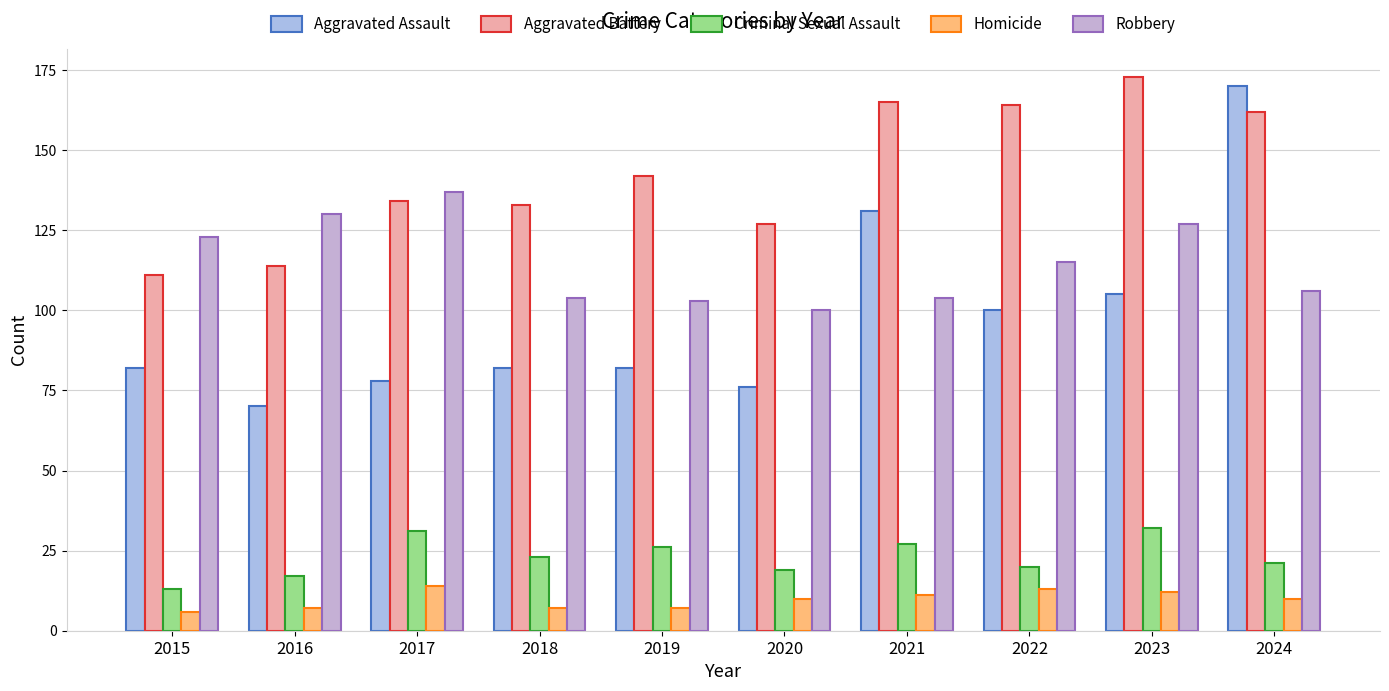

Reading left to right, extract all data points from this chart.

Aggravated Assault: 2015=82	2016=70	2017=78	2018=82	2019=82	2020=76	2021=131	2022=100	2023=105	2024=170
Aggravated Battery: 2015=111	2016=114	2017=134	2018=133	2019=142	2020=127	2021=165	2022=164	2023=173	2024=162
Criminal Sexual Assault: 2015=13	2016=17	2017=31	2018=23	2019=26	2020=19	2021=27	2022=20	2023=32	2024=21
Homicide: 2015=6	2016=7	2017=14	2018=7	2019=7	2020=10	2021=11	2022=13	2023=12	2024=10
Robbery: 2015=123	2016=130	2017=137	2018=104	2019=103	2020=100	2021=104	2022=115	2023=127	2024=106